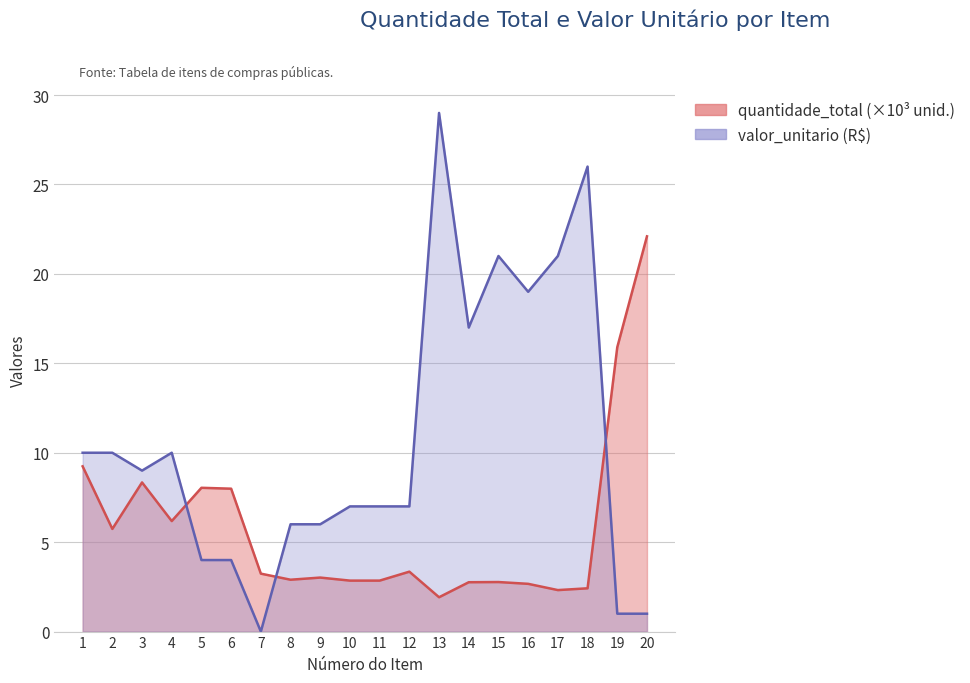

The quantidade_total series shows 2.8 at 15. True or false?

True